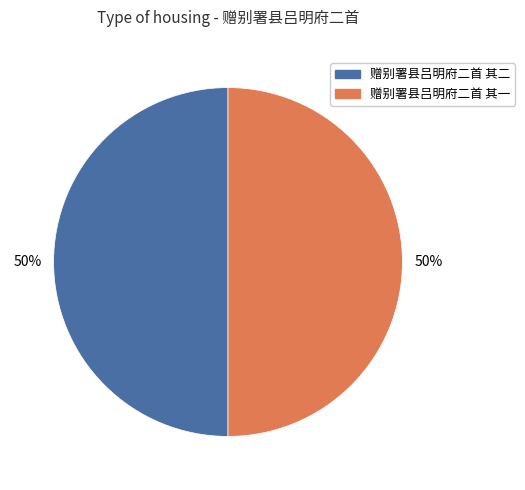

What is the ratio of the value at 赠别署县吕明府二首 其二 to the value at 赠别署县吕明府二首 其一?

1.0